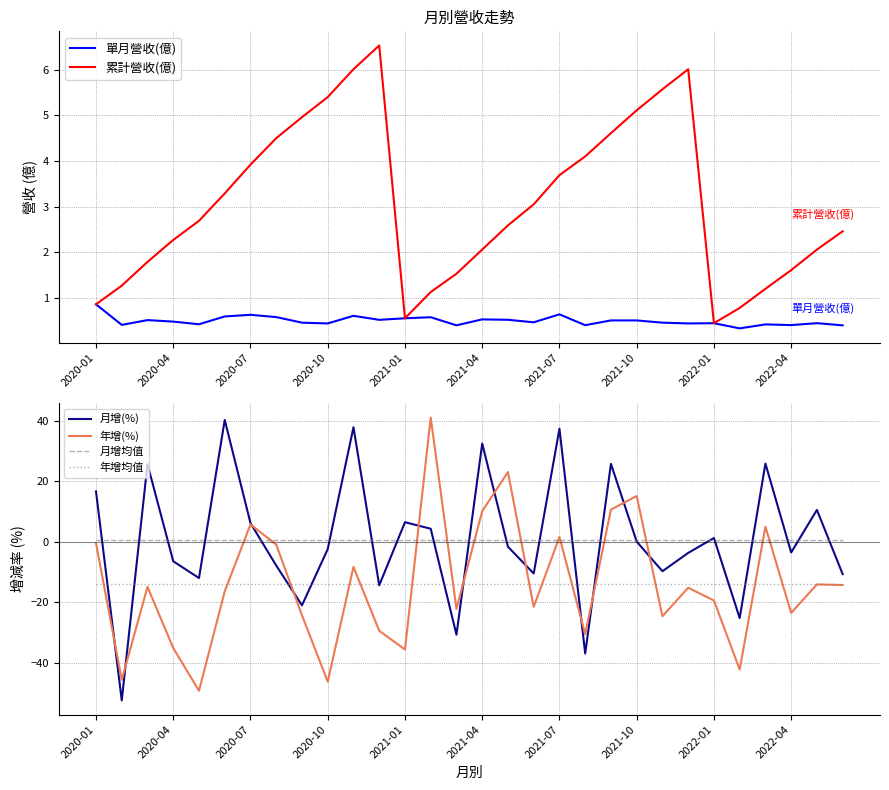

What is the lowest value of the 累計營收(億) series?

0.4